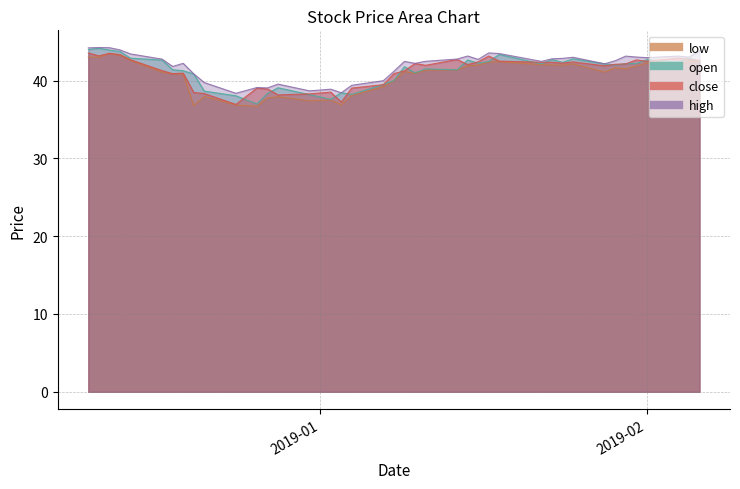

Does the chart have visible grid lines?

Yes